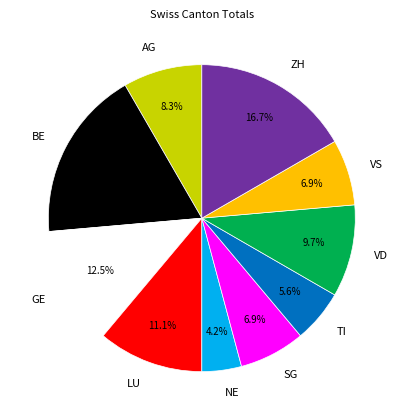

What is the ratio of the value at TI to the value at NE?

1.3